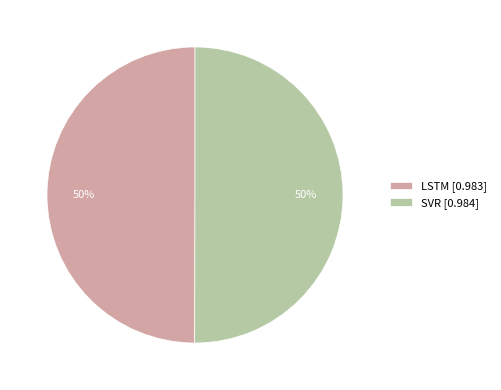

True or false: SVR accounts for 50% of the total.

True